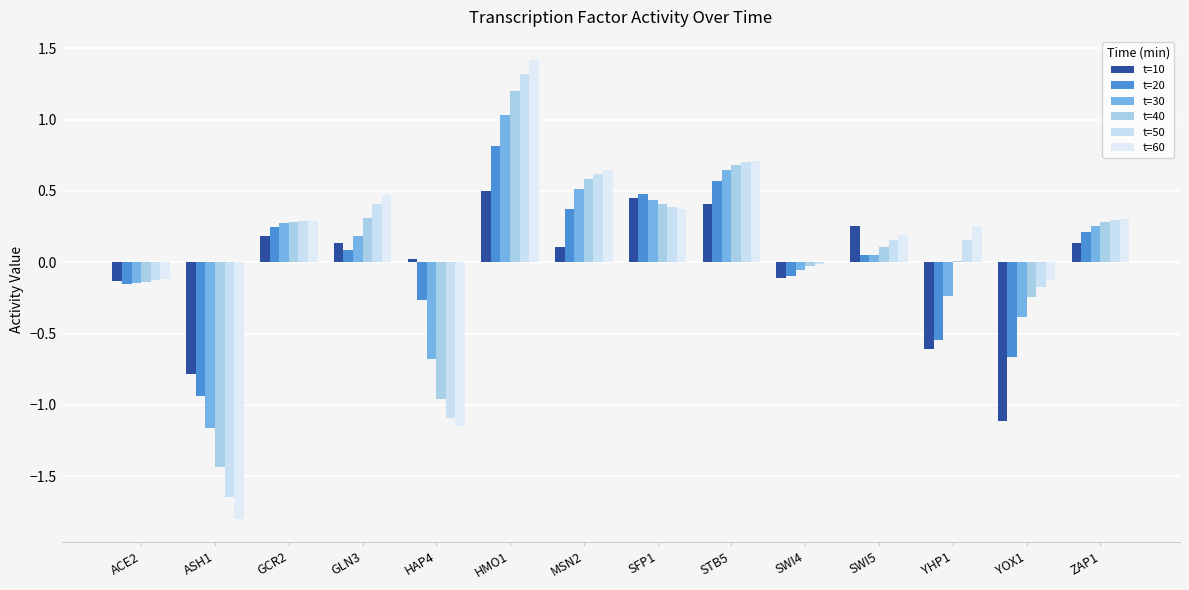

Reading left to right, extract all data points from this chart.

t=10: ACE2=-0.1	ASH1=-0.8	GCR2=0.2	GLN3=0.1	HAP4=0.0	HMO1=0.5	MSN2=0.1	SFP1=0.4	STB5=0.4	SWI4=-0.1	SWI5=0.3	YHP1=-0.6	YOX1=-1.1	ZAP1=0.1
t=20: ACE2=-0.2	ASH1=-0.9	GCR2=0.3	GLN3=0.1	HAP4=-0.3	HMO1=0.8	MSN2=0.4	SFP1=0.5	STB5=0.6	SWI4=-0.1	SWI5=0.1	YHP1=-0.5	YOX1=-0.7	ZAP1=0.2
t=30: ACE2=-0.1	ASH1=-1.2	GCR2=0.3	GLN3=0.2	HAP4=-0.7	HMO1=1.0	MSN2=0.5	SFP1=0.4	STB5=0.6	SWI4=-0.1	SWI5=0.1	YHP1=-0.2	YOX1=-0.4	ZAP1=0.3
t=40: ACE2=-0.1	ASH1=-1.4	GCR2=0.3	GLN3=0.3	HAP4=-1.0	HMO1=1.2	MSN2=0.6	SFP1=0.4	STB5=0.7	SWI4=-0.0	SWI5=0.1	YHP1=0.0	YOX1=-0.2	ZAP1=0.3
t=50: ACE2=-0.1	ASH1=-1.6	GCR2=0.3	GLN3=0.4	HAP4=-1.1	HMO1=1.3	MSN2=0.6	SFP1=0.4	STB5=0.7	SWI4=-0.0	SWI5=0.2	YHP1=0.2	YOX1=-0.2	ZAP1=0.3
t=60: ACE2=-0.1	ASH1=-1.8	GCR2=0.3	GLN3=0.5	HAP4=-1.1	HMO1=1.4	MSN2=0.6	SFP1=0.4	STB5=0.7	SWI4=-0.0	SWI5=0.2	YHP1=0.3	YOX1=-0.1	ZAP1=0.3